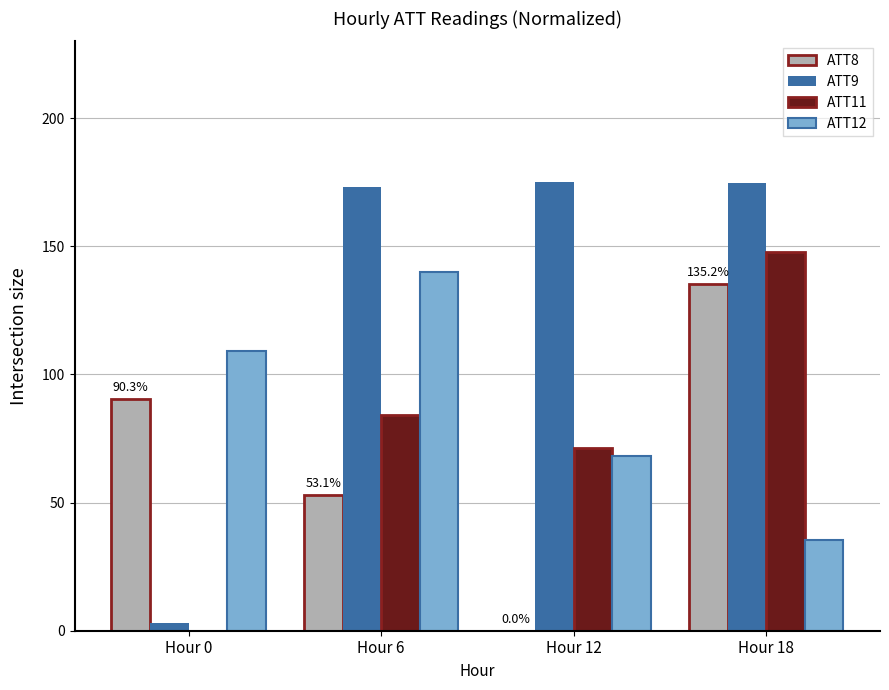

What is the greatest value displayed?

175.0